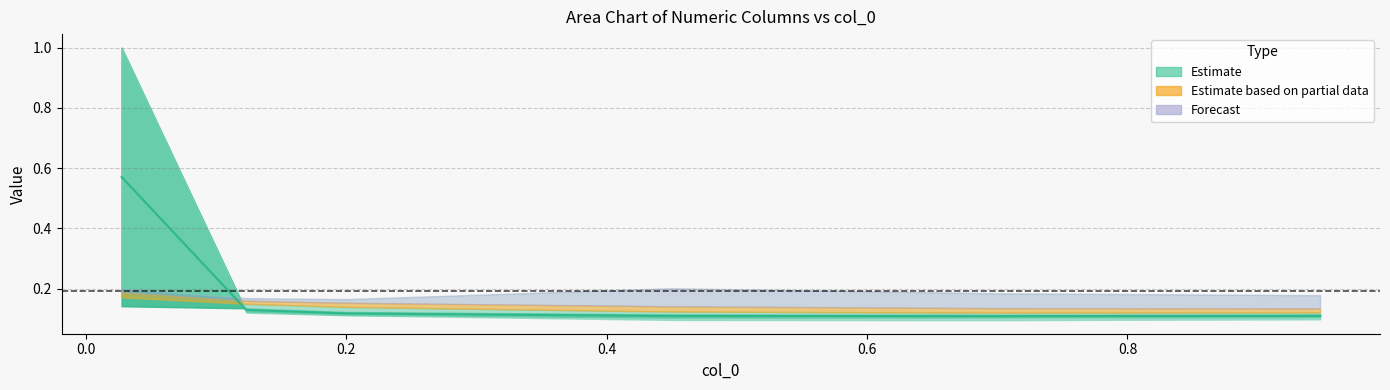

The value at 0.0 is 0.1. True or false?

False